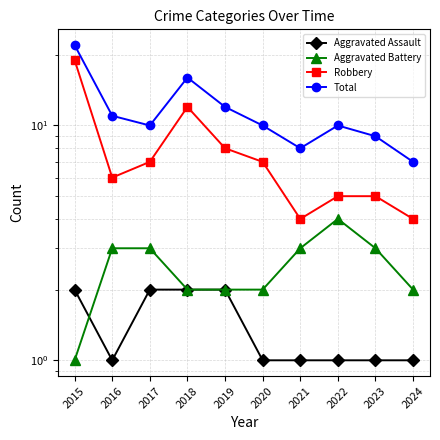

Where is Aggravated Assault nearest to the value 1?

2016